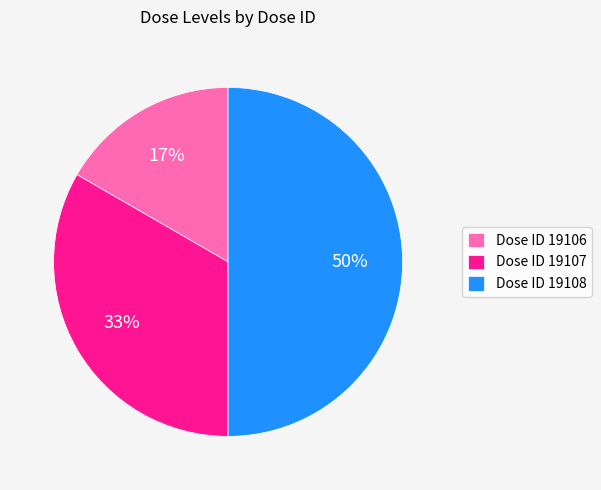

Does Dose ID 19107 account for over 50% of the chart?

No